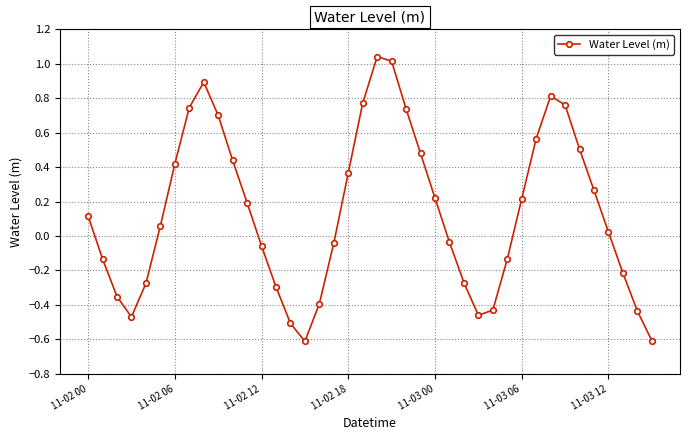

How many points are higher than both their immediate neighbors (excluding endpoints)?

3